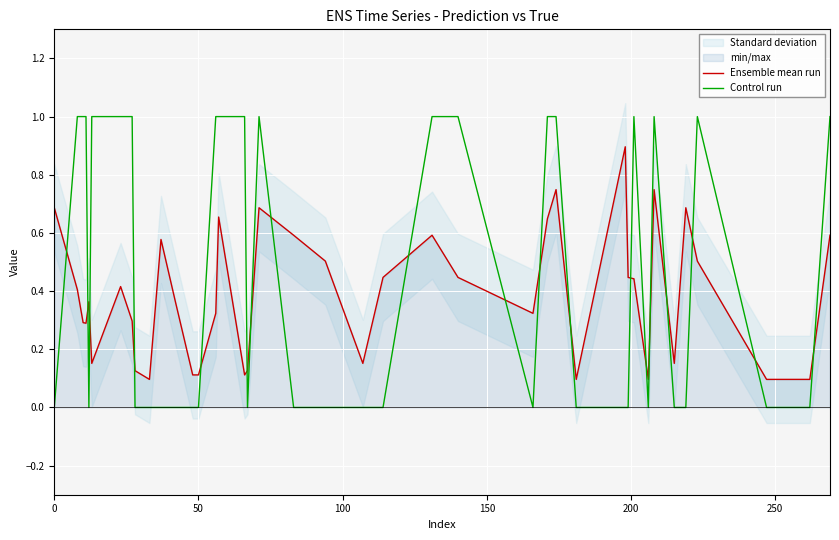

How many intersections are there between Control run and Ensemble mean run?

19